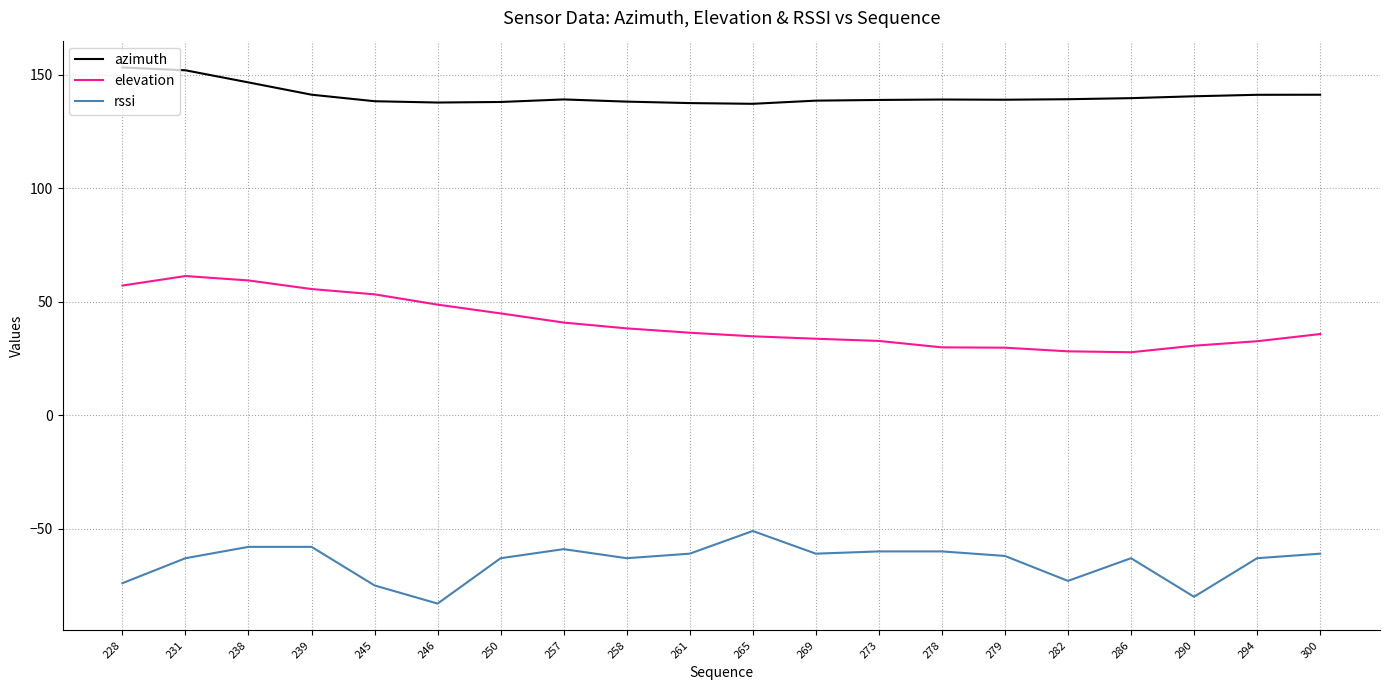

True or false: rssi has a value of -98.9 at 269.

False